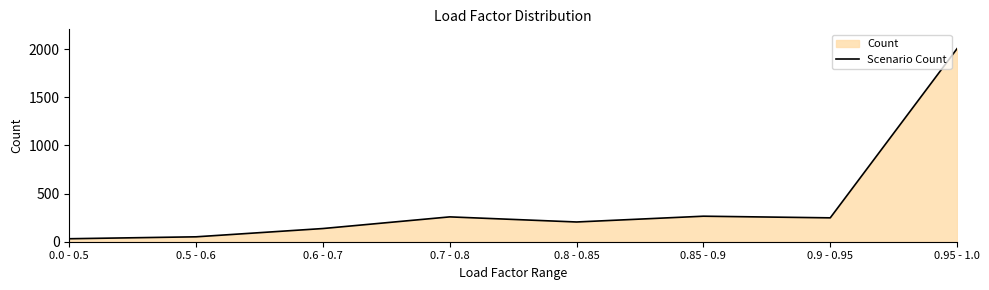

Does the chart have visible grid lines?

No